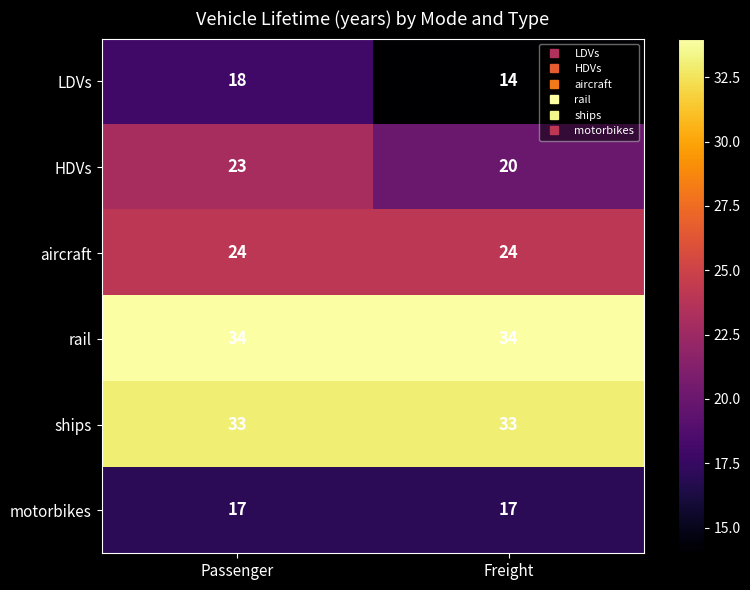

What is the minimum value for HDVs?

20